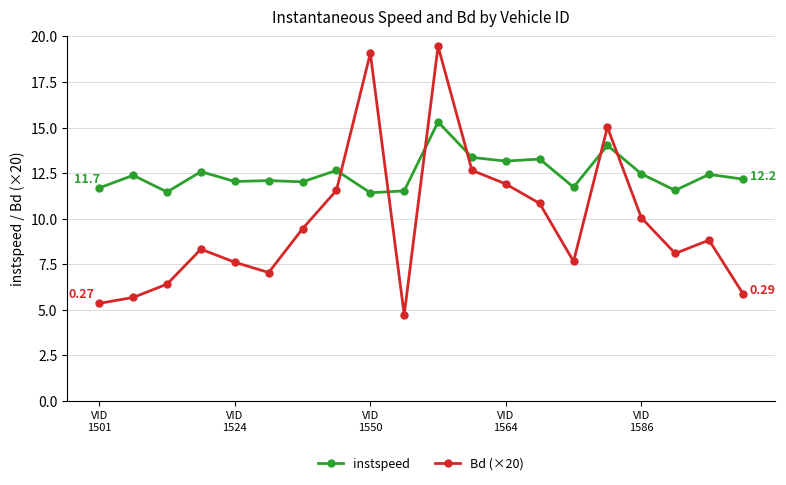

What is the average value of the instspeed series?

12.5